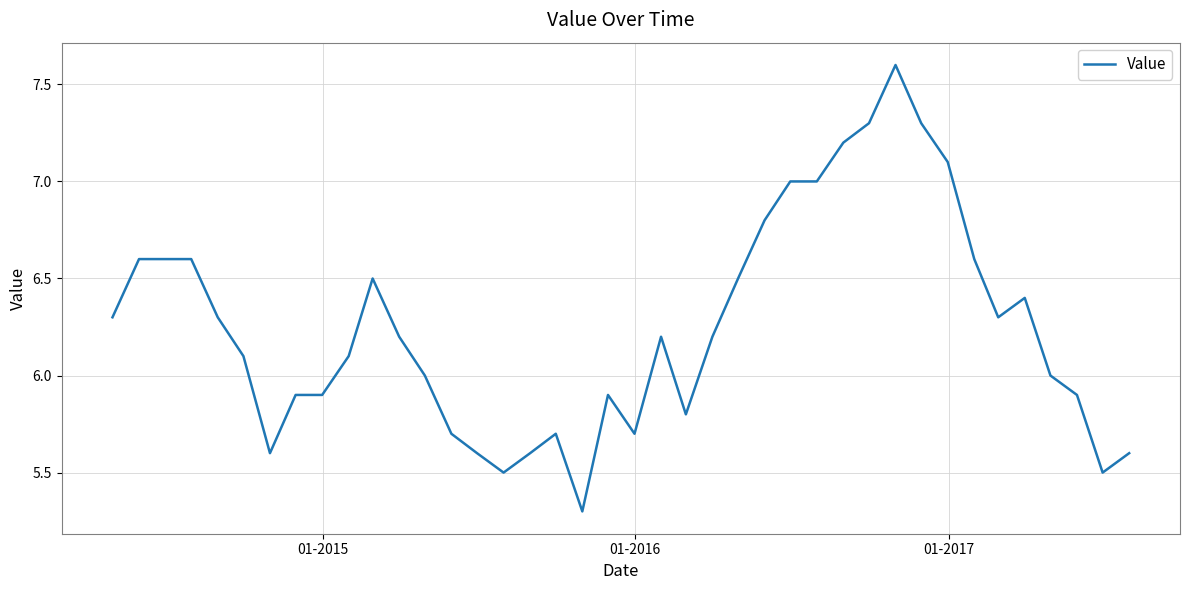

What is the smallest value displayed?

5.3